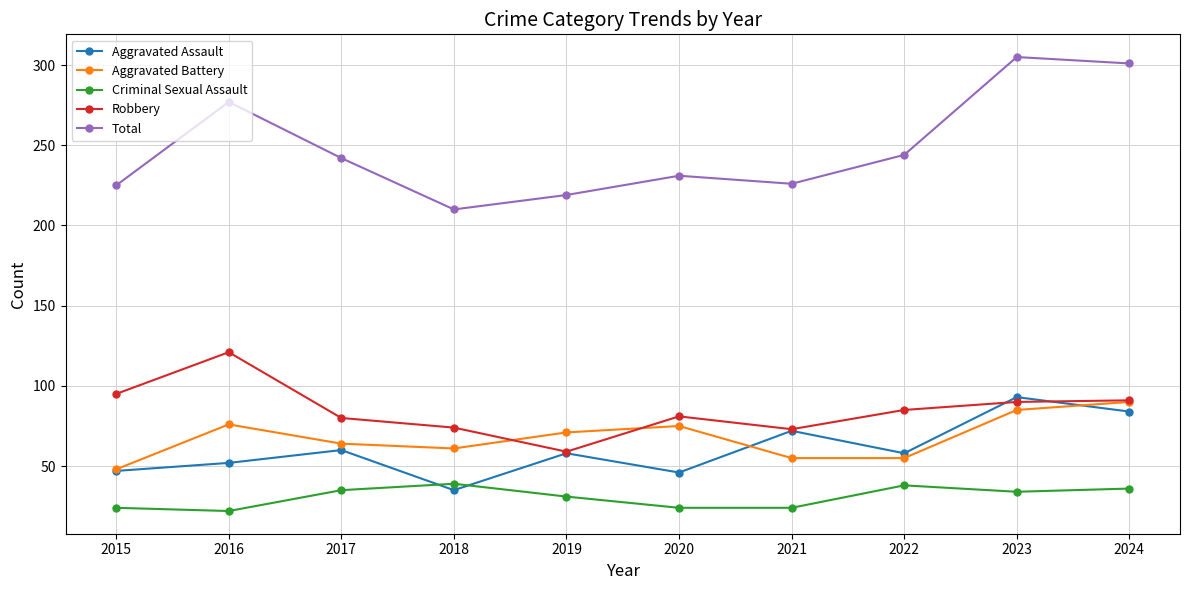

How many times do Criminal Sexual Assault and Aggravated Assault cross each other?

2